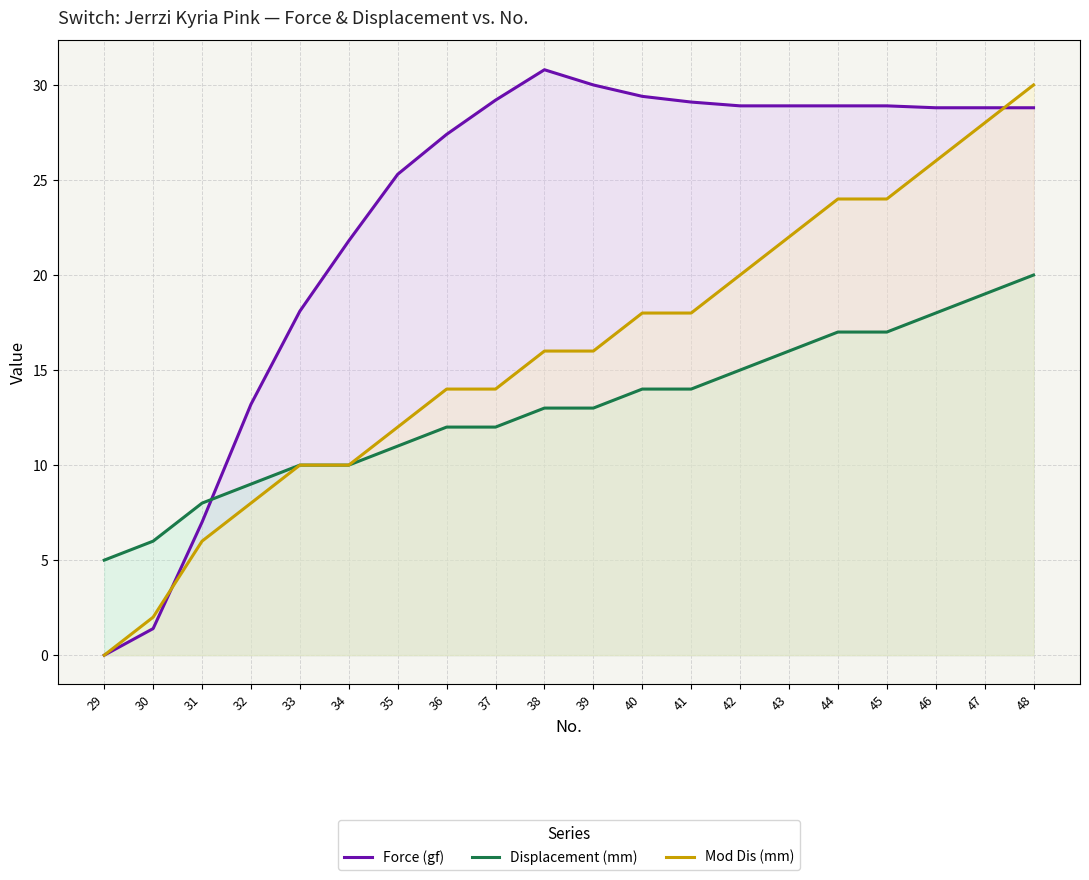

What is the value of the Force (gf) point at the 12th from the left?

29.4